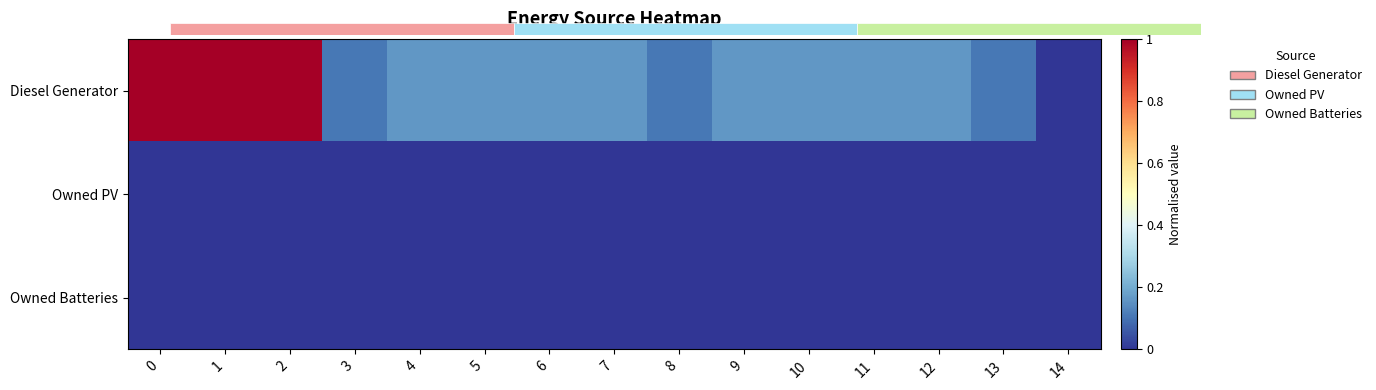

Is it true that Diesel Generator equals 0.2 at 4?

True